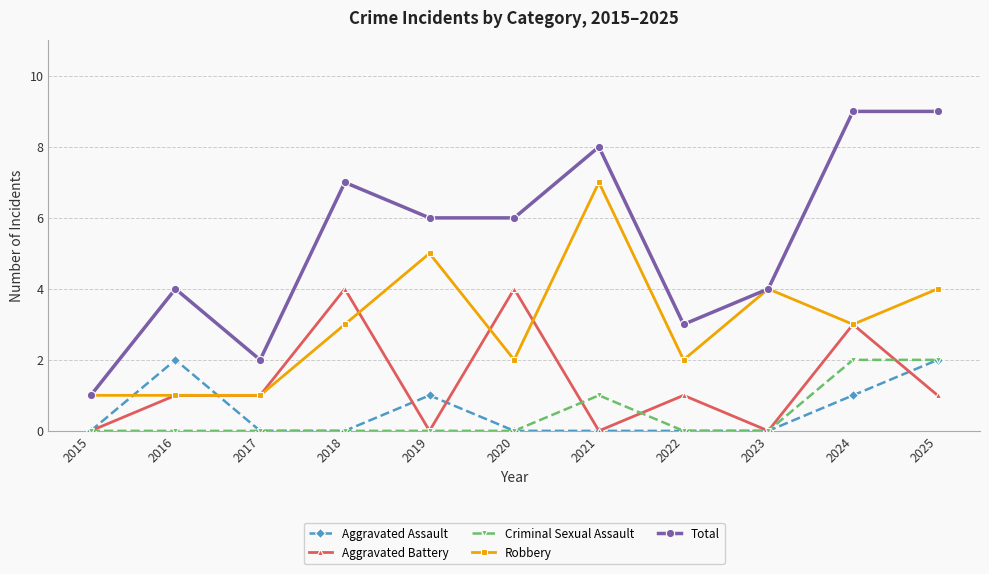

What is the sum of all Aggravated Assault values?

6